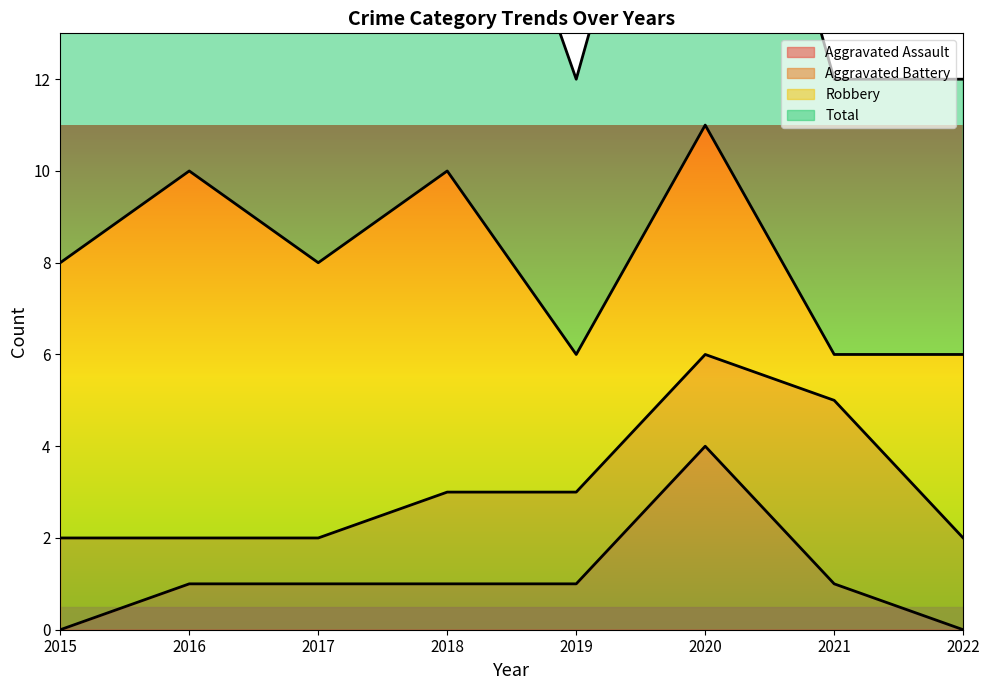

At which label does Aggravated Assault reach its peak?

2020